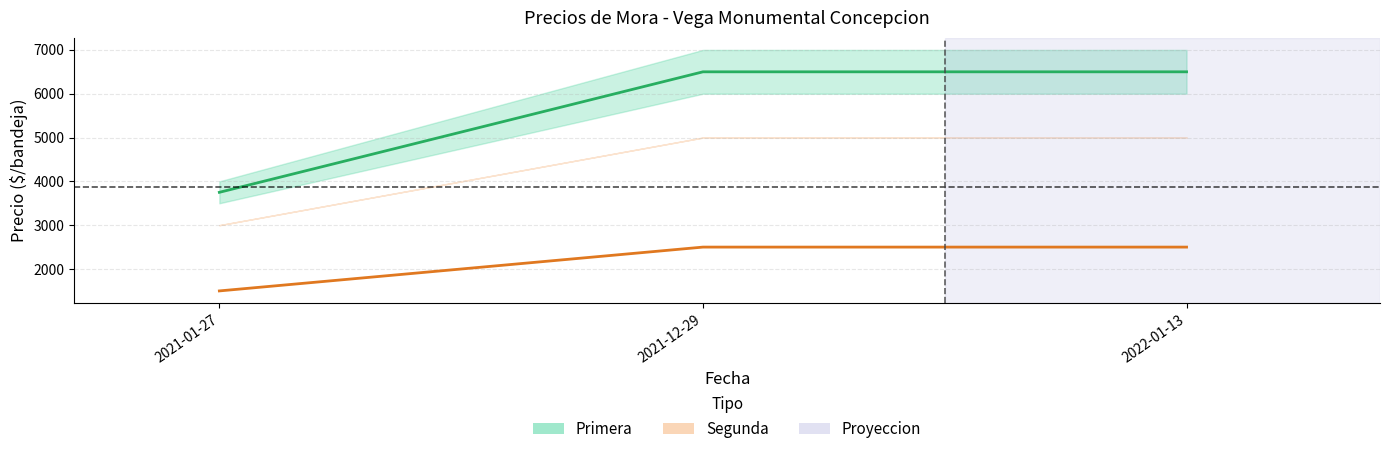

Does the chart have visible grid lines?

Yes